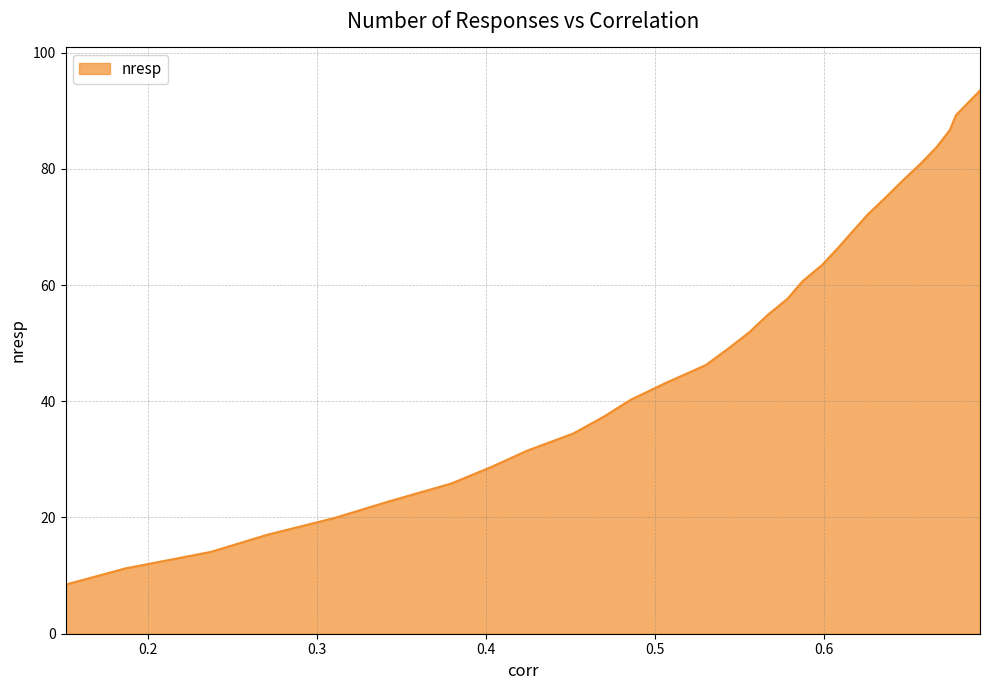

What is the maximum value shown in the chart?

93.5